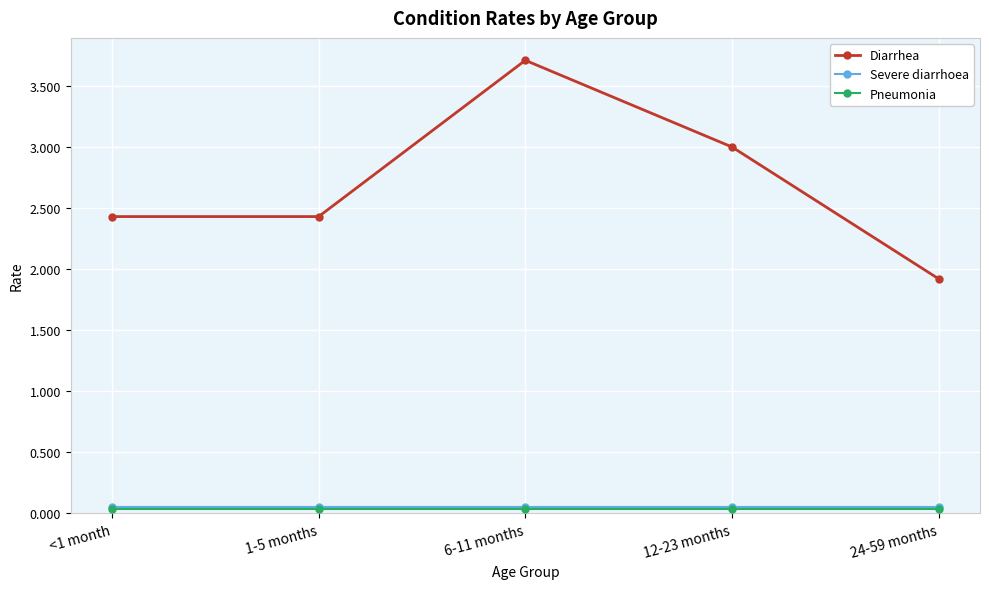

How many distinct data groups are displayed?

3